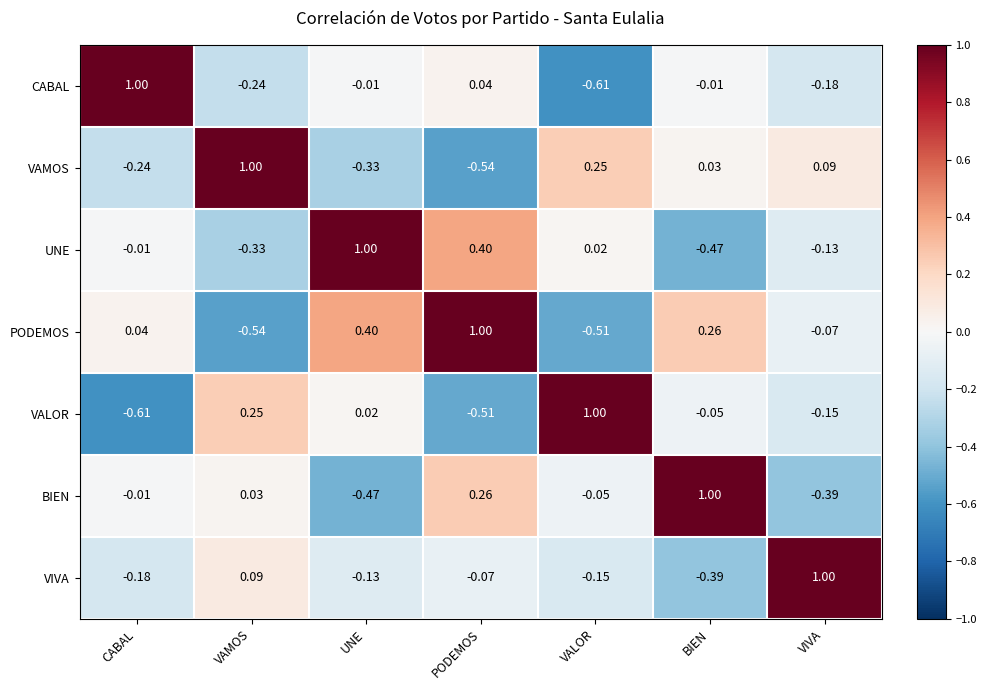

Is the value of VIVA at VAMOS greater than the value of UNE at VIVA?

Yes